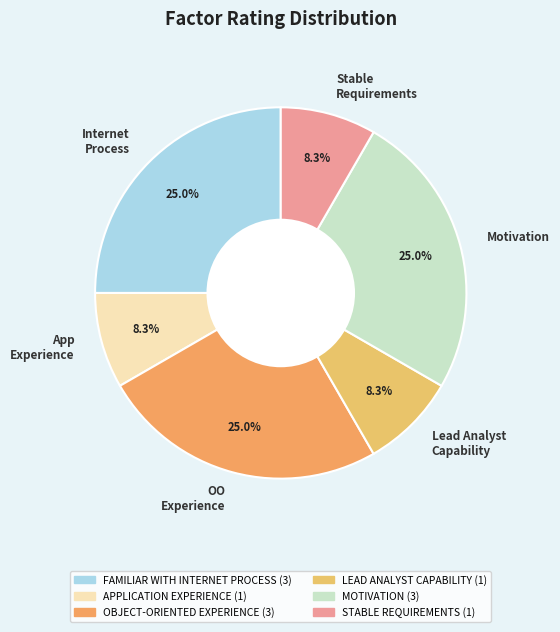

Is there any slice that represents more than half of the pie?

No